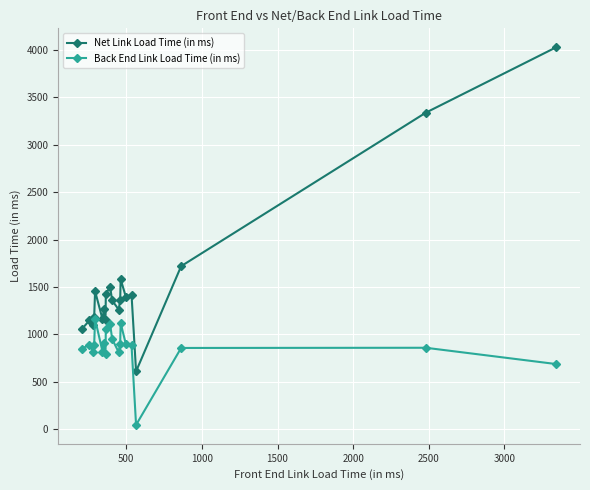

Is this an area chart (filled region under the line)?

No